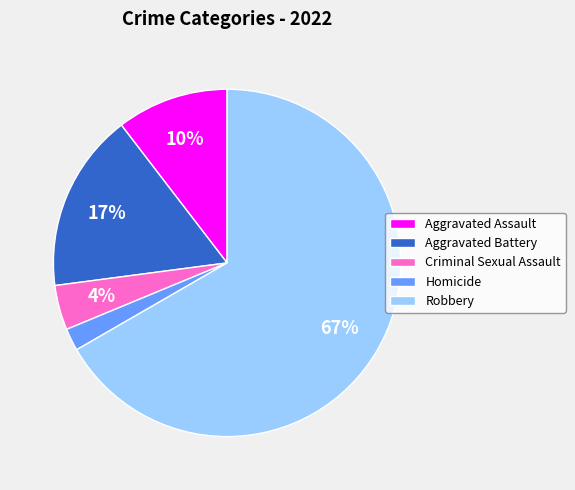

To the nearest percent, what percentage of the pie is Homicide?

2%